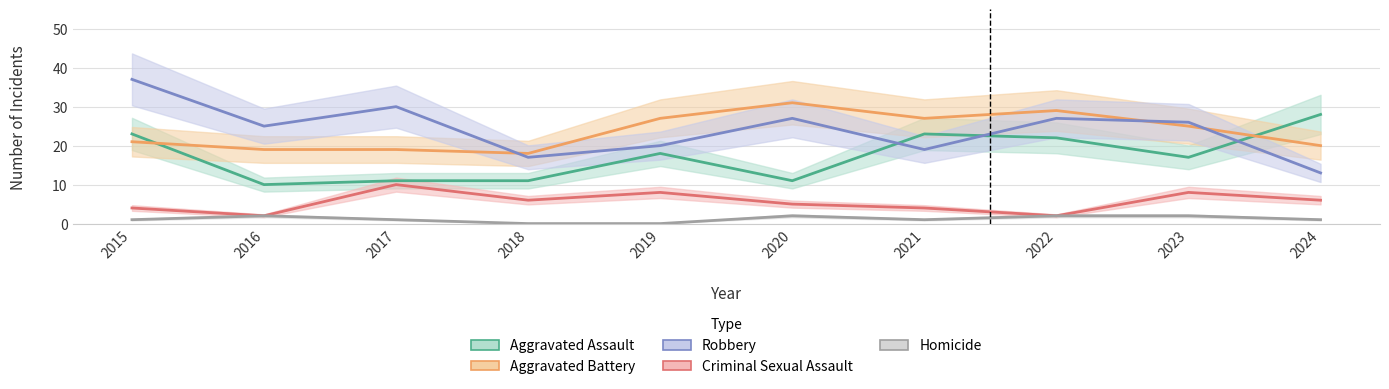

How many lines are shown in the chart?

5